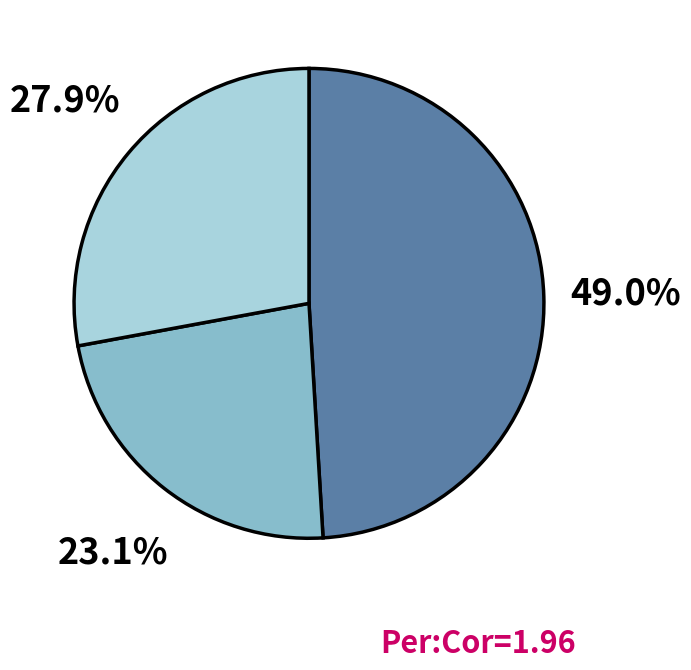

Is there any slice that represents more than half of the pie?

No